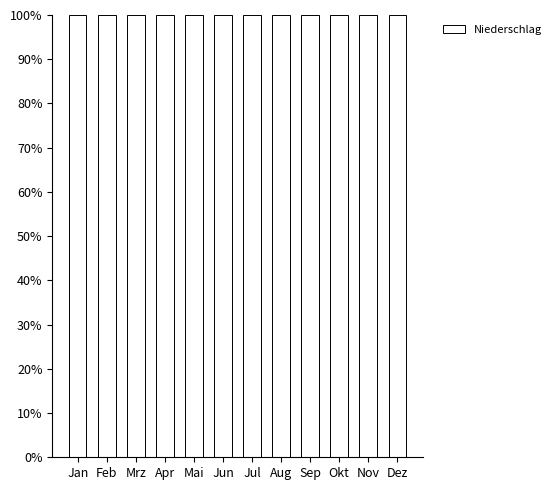

True or false: the data shows 71 at Dez.

True